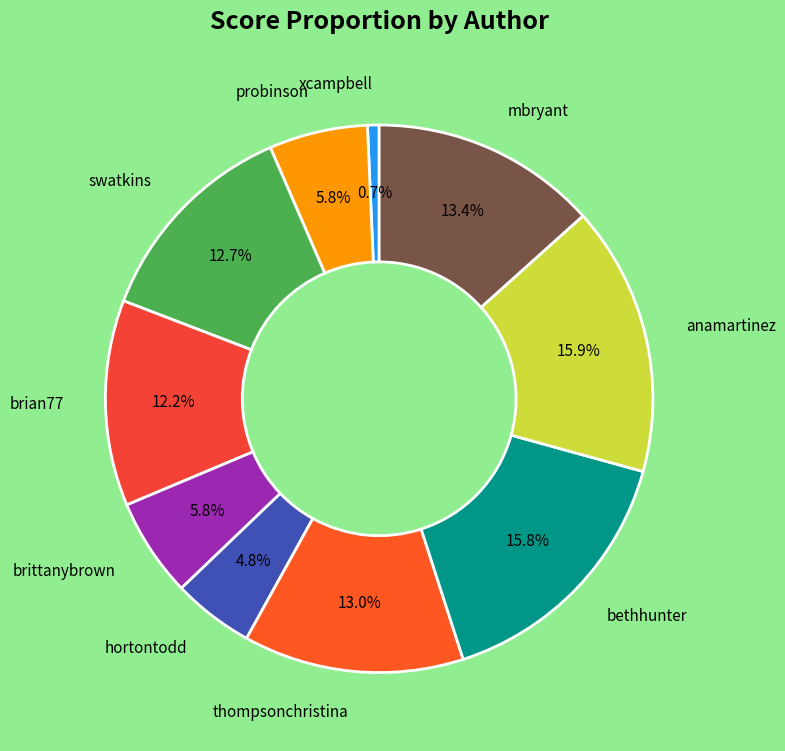

Count the number of slices in the pie.

10